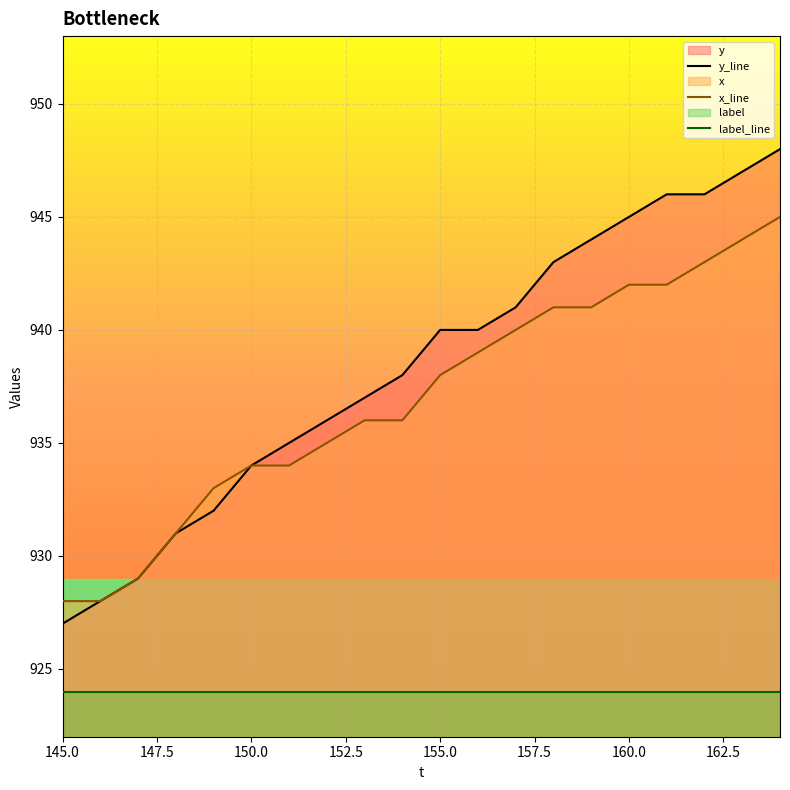

True or false: y_line has a value of 1357 at 150.0.

False